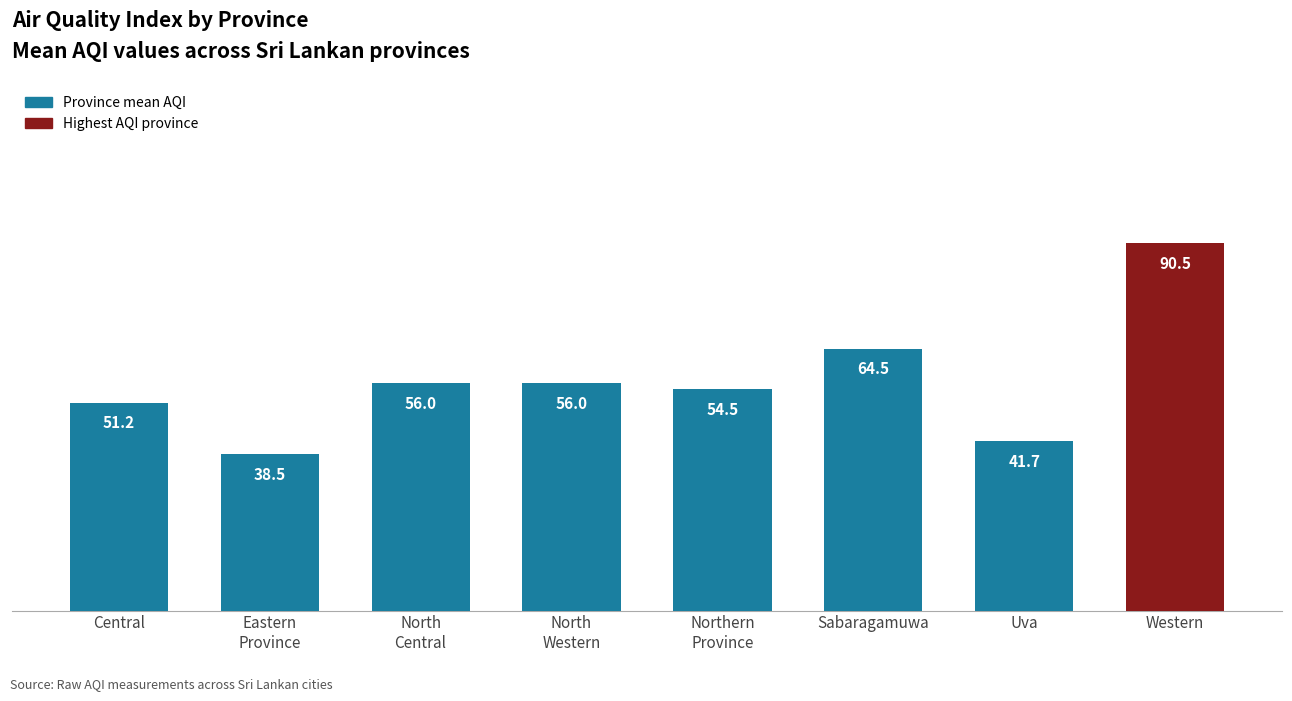

How many bars are there in total?

8